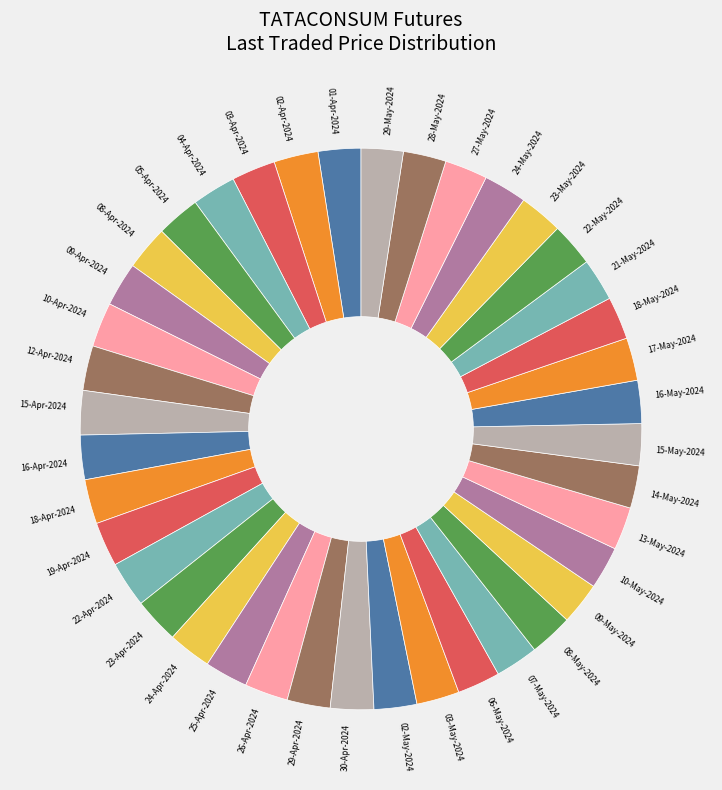

Does 02-May-2024 account for over 50% of the chart?

No